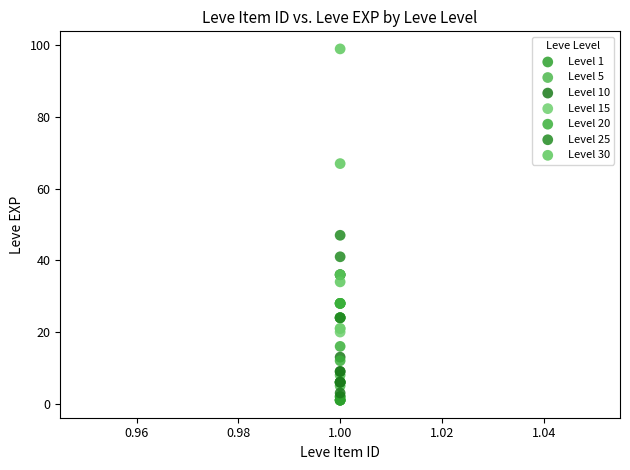

Which series has the largest Y range (max minus min)?

Level 30